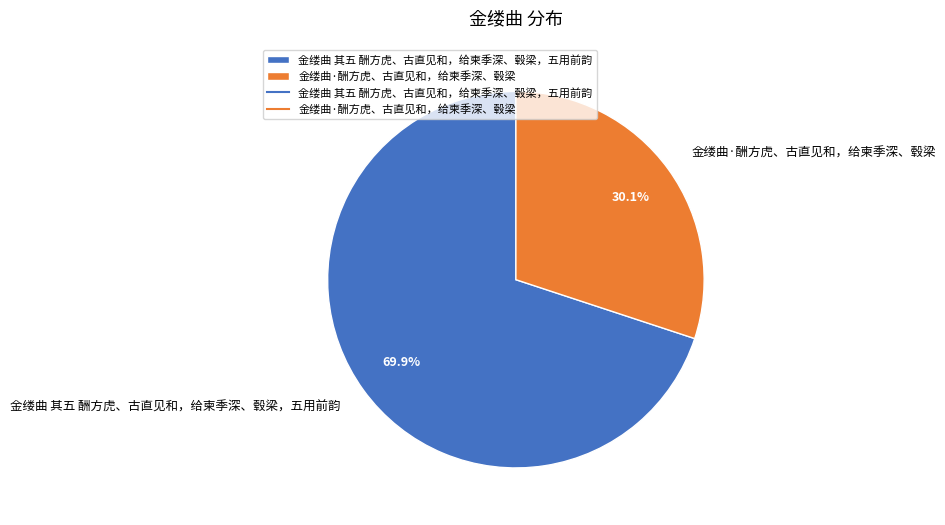

To the nearest percent, what is the combined percentage of 金缕曲 其五 酬方虎、古直见和，给柬季深、毂梁，五用前韵 and 金缕曲·酬方虎、古直见和，给柬季深、毂梁?

100%